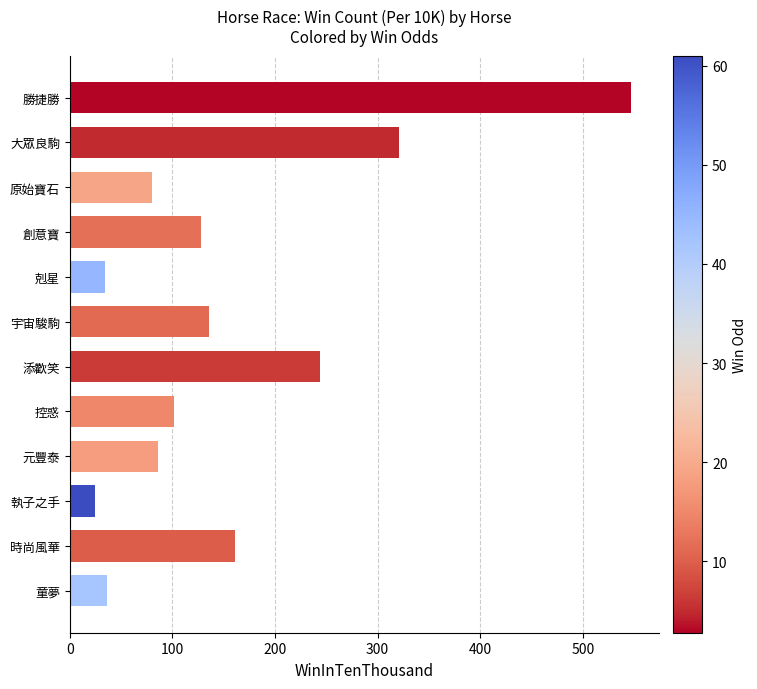

True or false: the data shows 130 at 元豐泰.

False